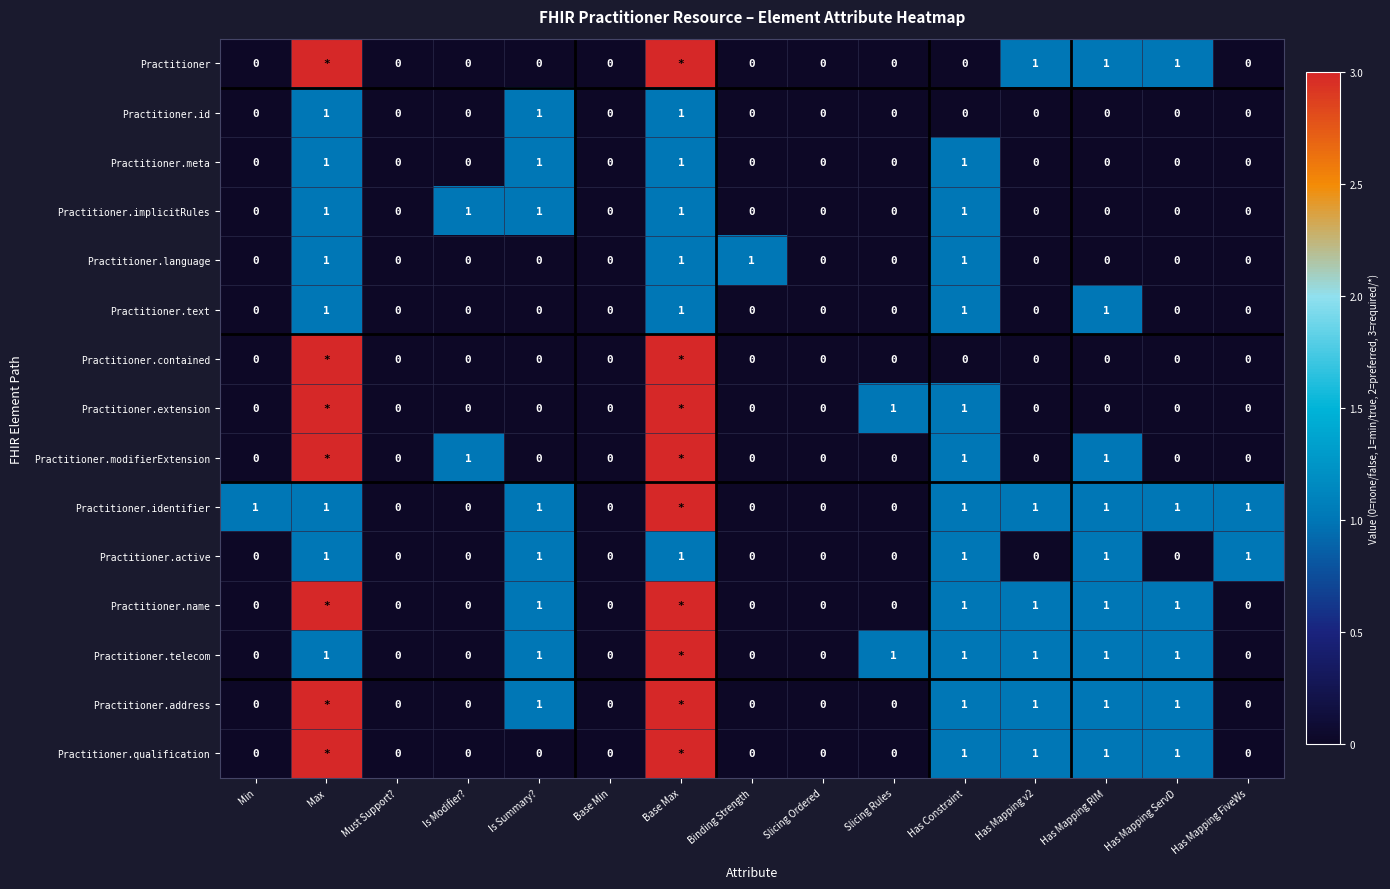

What is the maximum value shown in the chart?

3